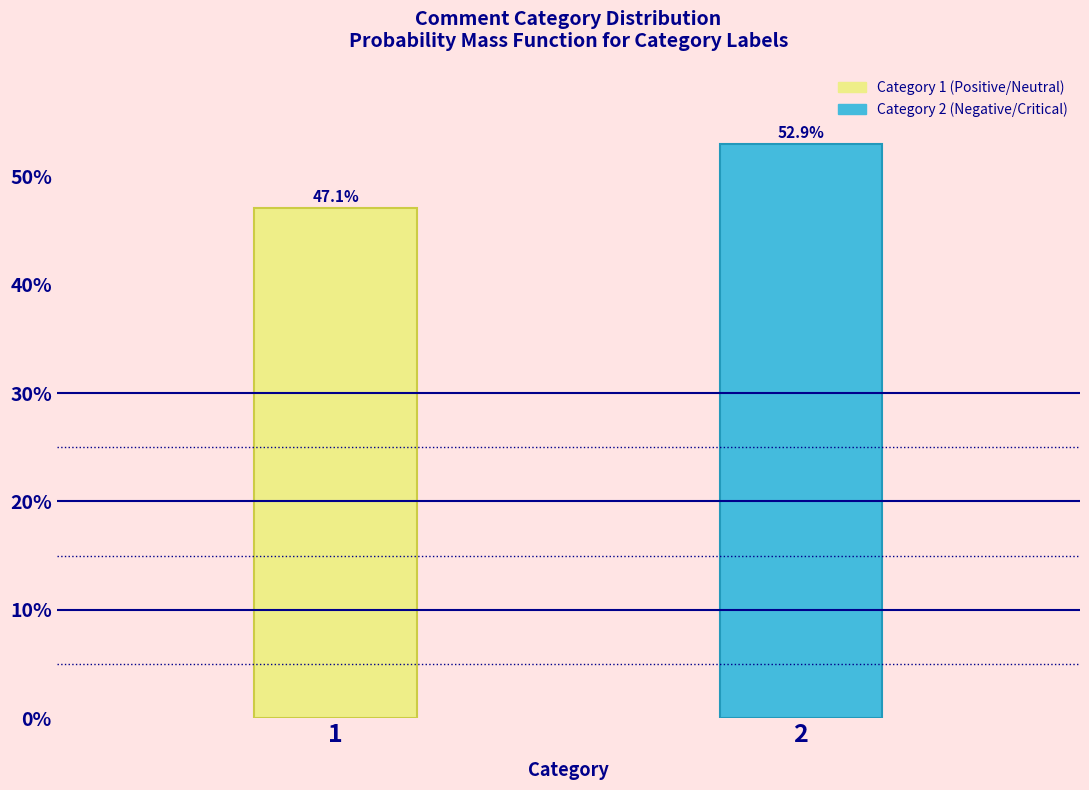

Reading left to right, list all the values displayed in this chart.

1=47.1	2=52.9